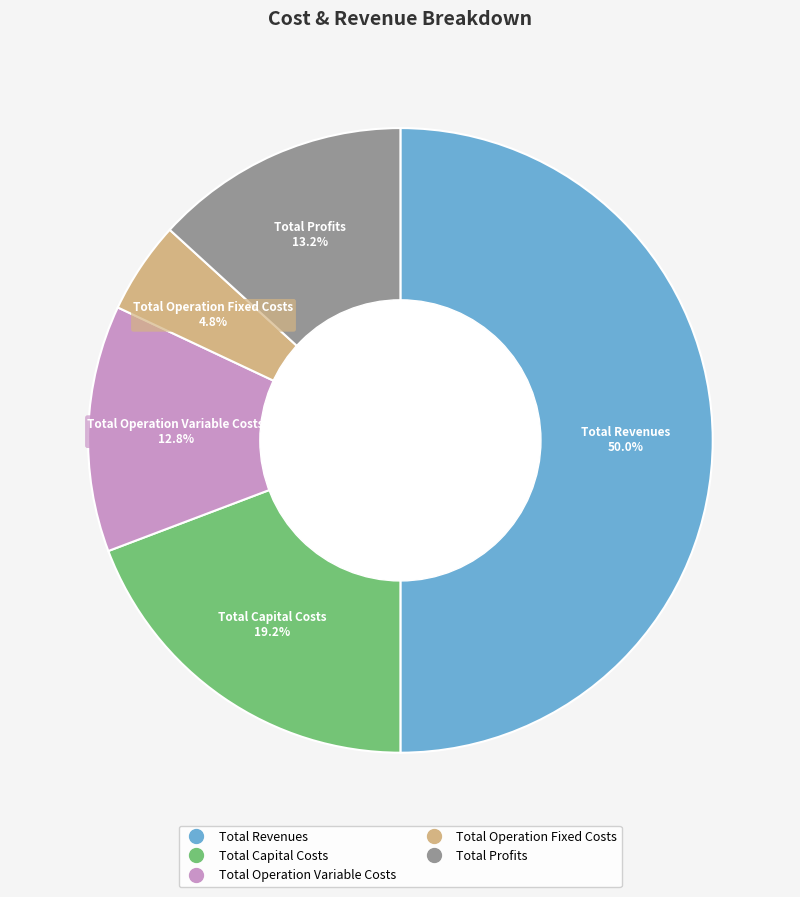

How many segments does this pie chart have?

5